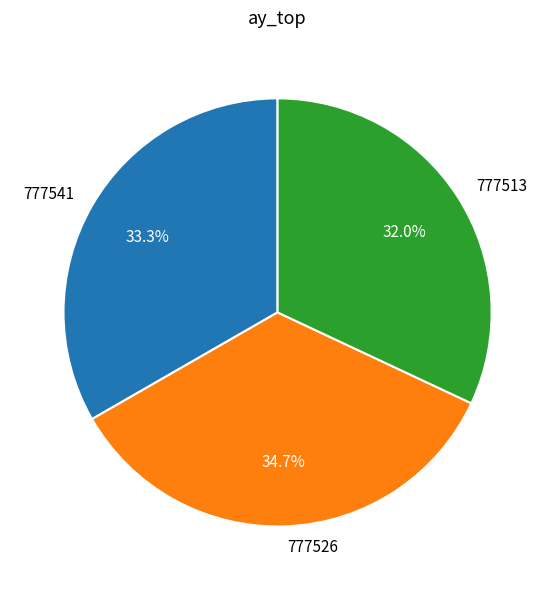

How much of the chart is everything except 777513?

68.0%